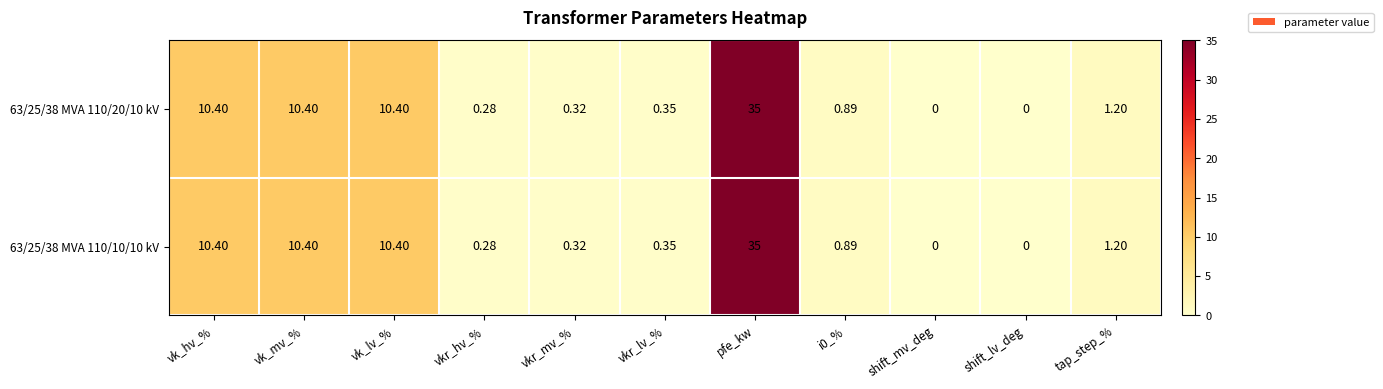

At how many categories does at least one series exceed 29?

1